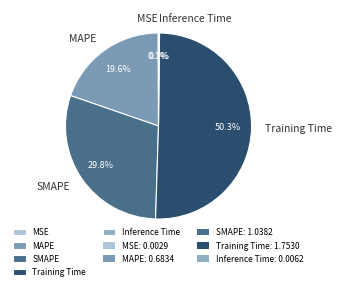

To the nearest percent, what is the difference between the largest and smallest slice percentages?

50%